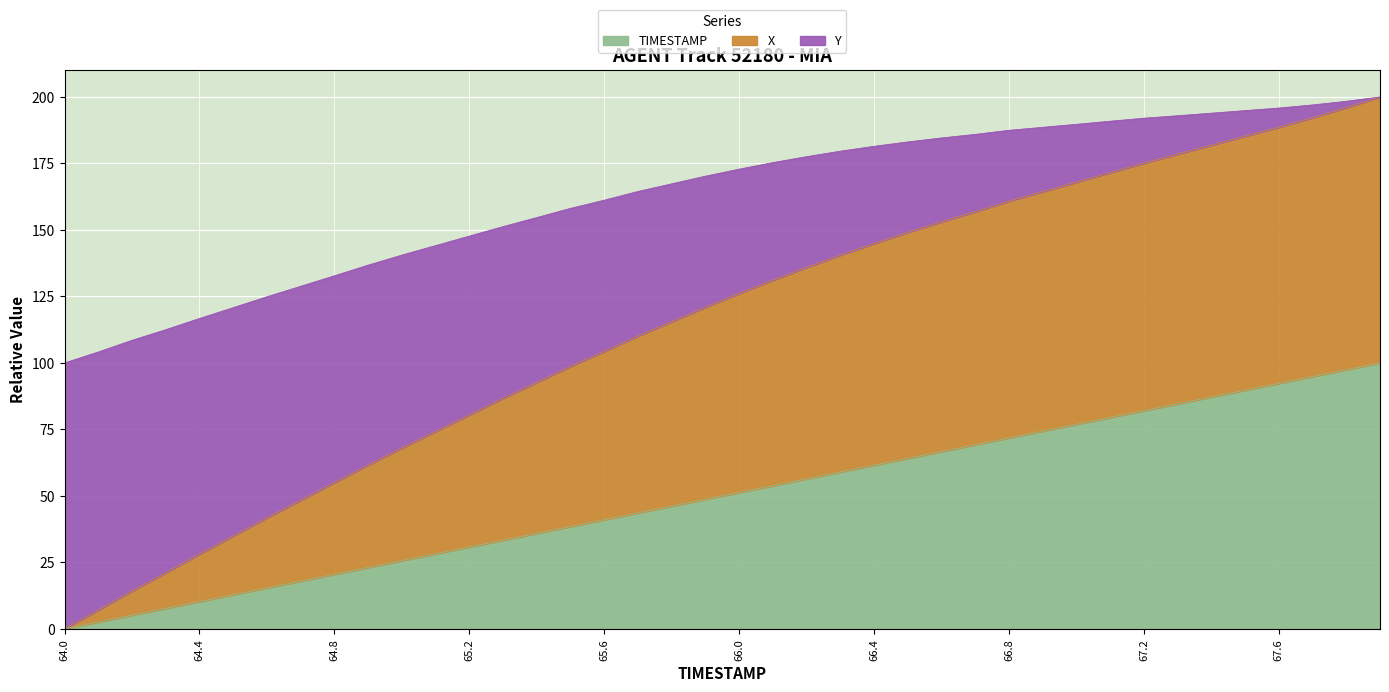

What is the maximum value for TIMESTAMP?

100.0